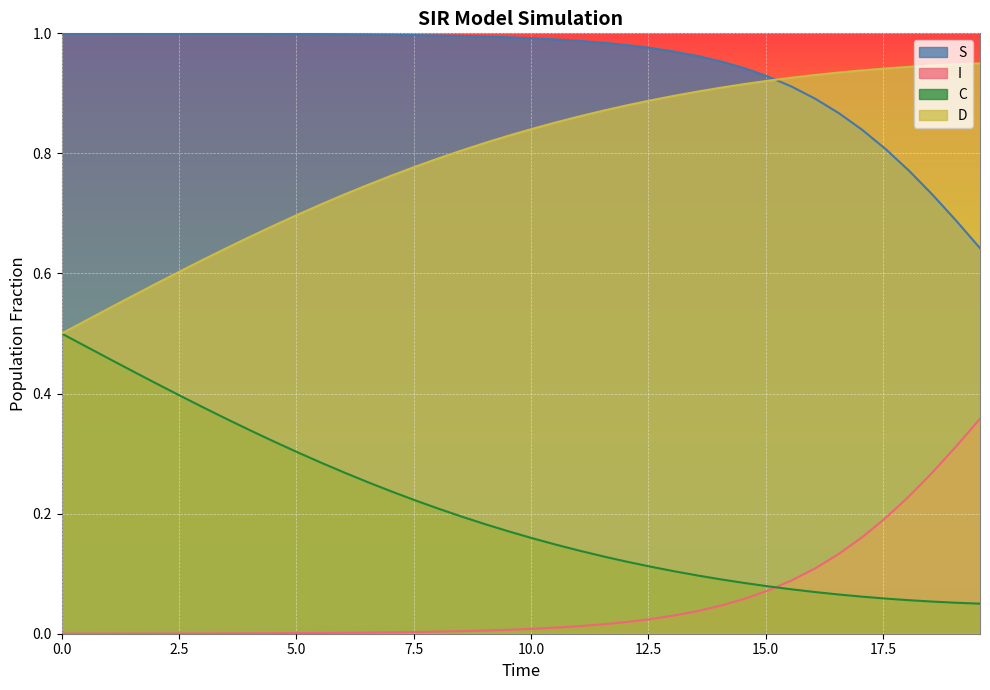

What is the value of the S point at the 19th from the left?

1.0